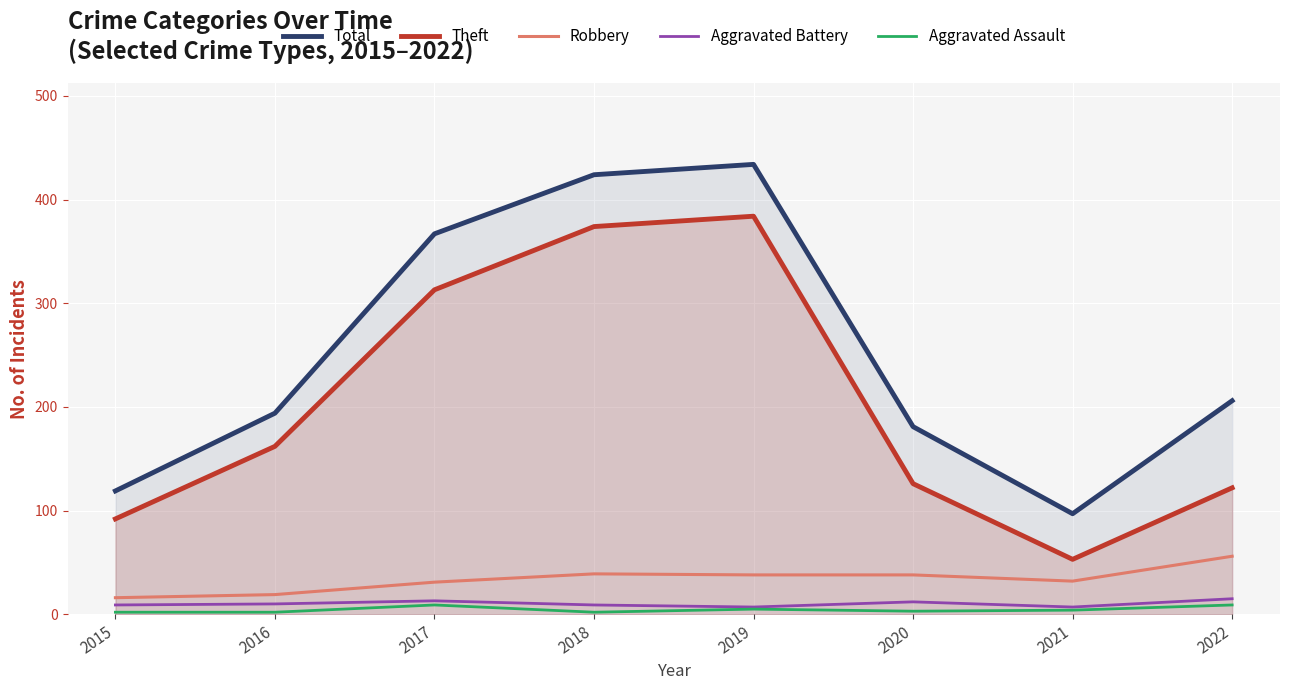

At which category does the chart reach its minimum across all series?

2015